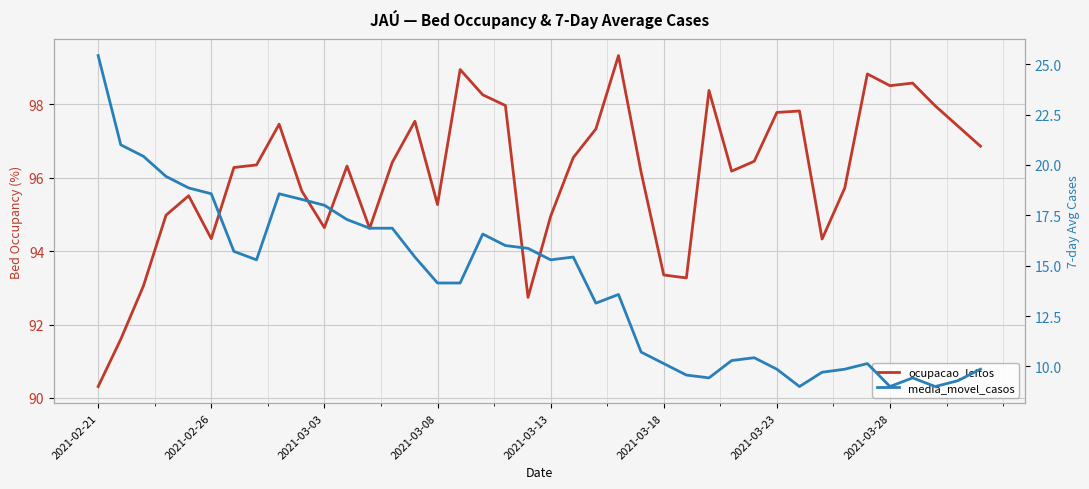

What is the value of the ocupacao_leitos point at the 33rd from the left?

94.3